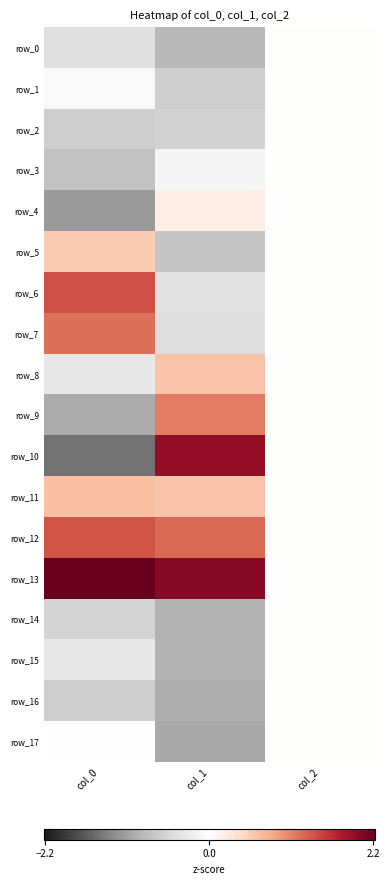

Which category has the lowest value in the row_8 series?

col_0